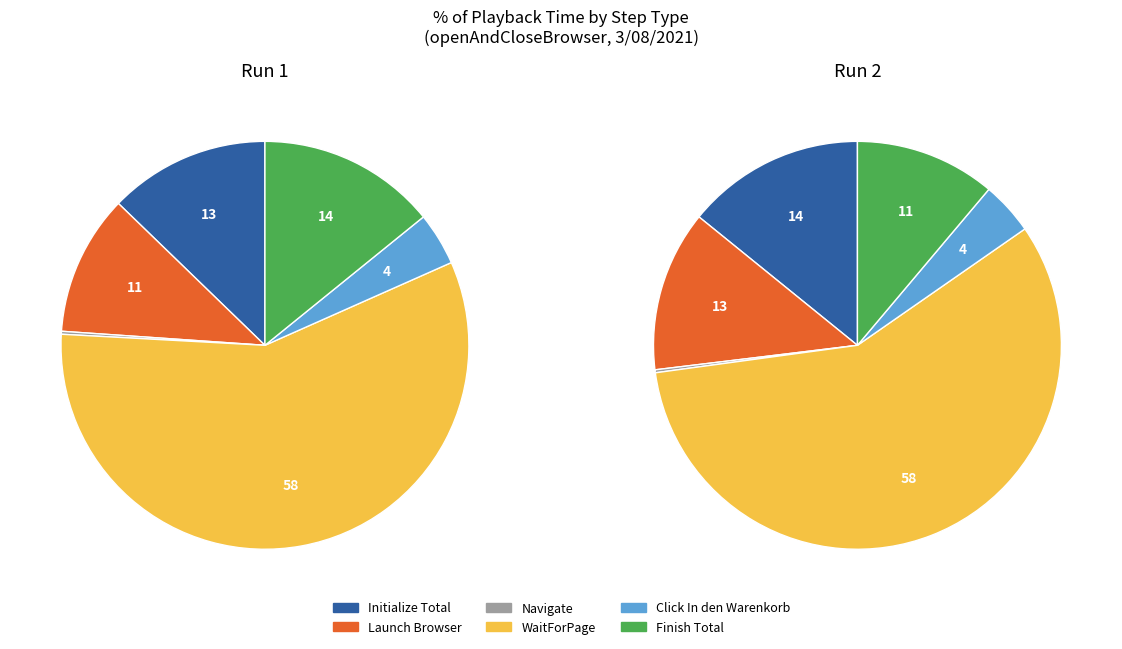

To the nearest percent, what is the average slice percentage?

17%